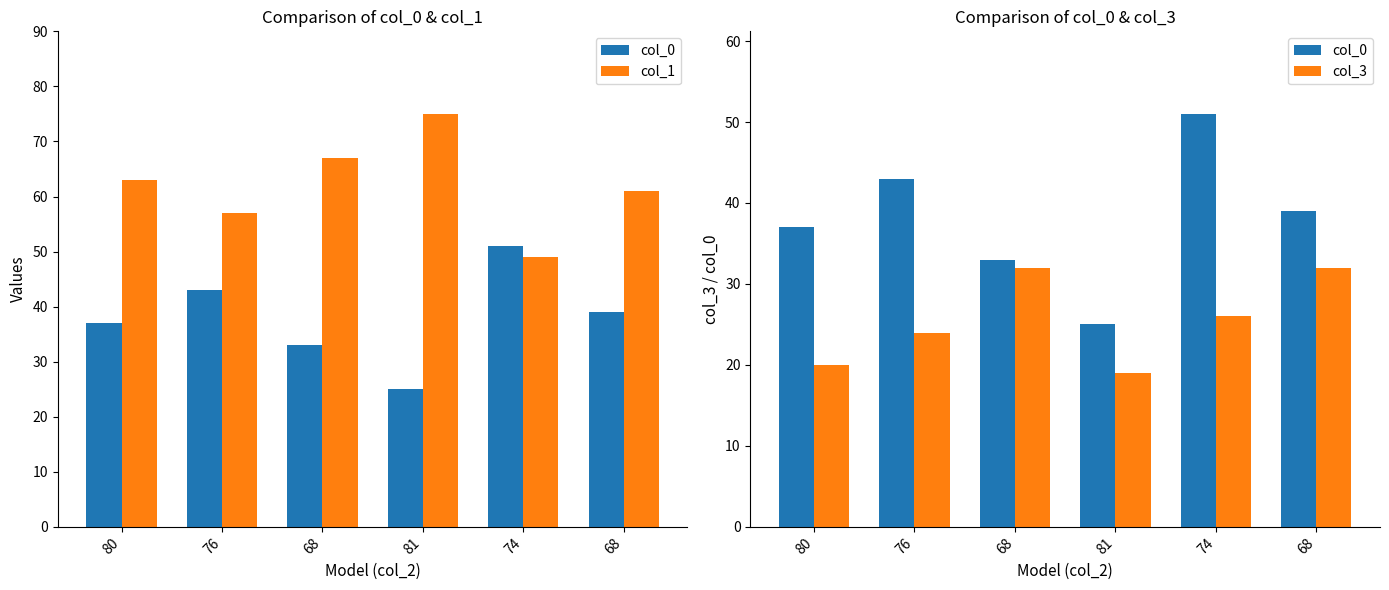

What is the label of the 2nd bar from the right?

74